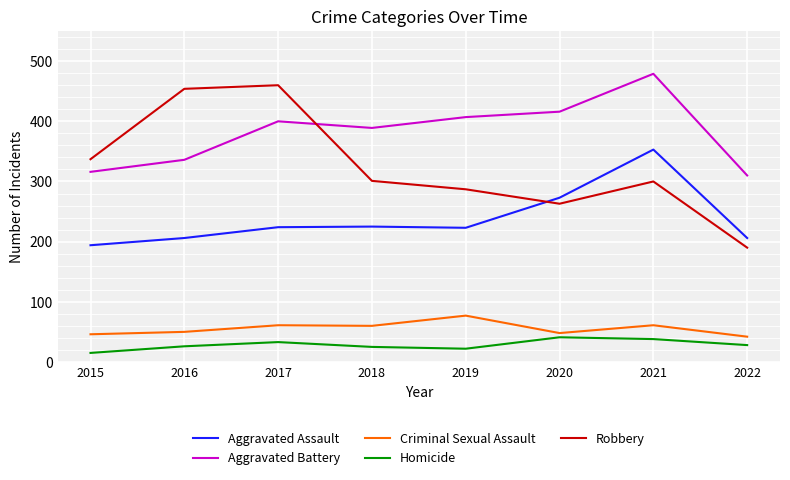

At which label does Robbery first exceed 301?

2015